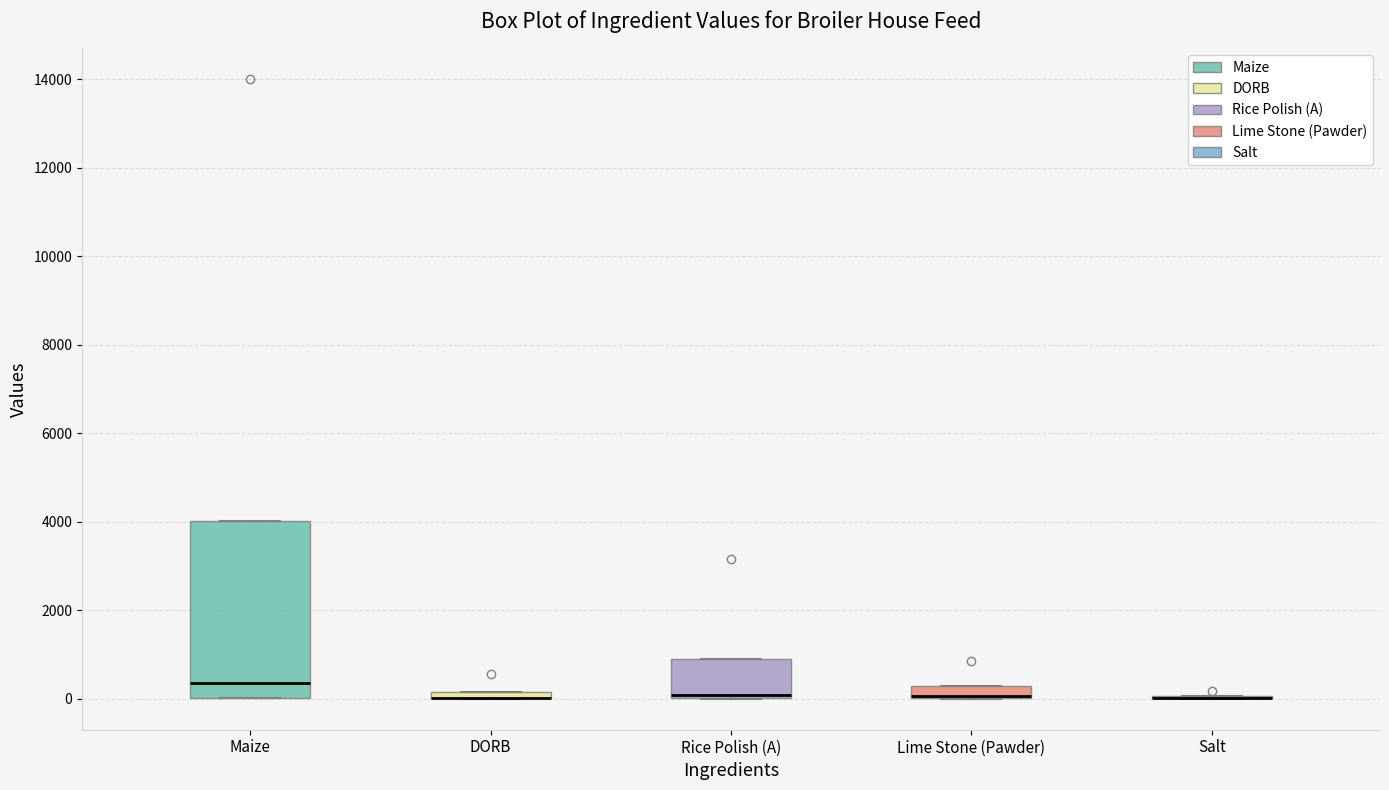

Which box is the tallest, from its lower edge to its upper edge?

Maize